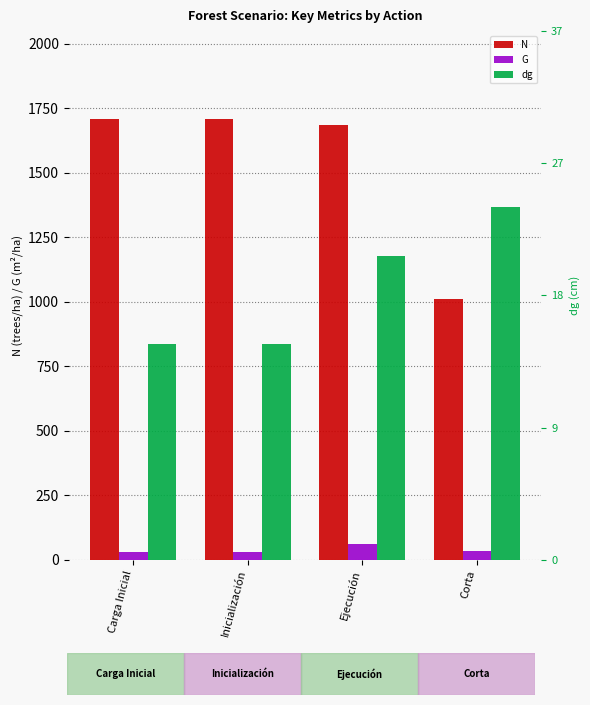

How many categories are shown in the chart?

4